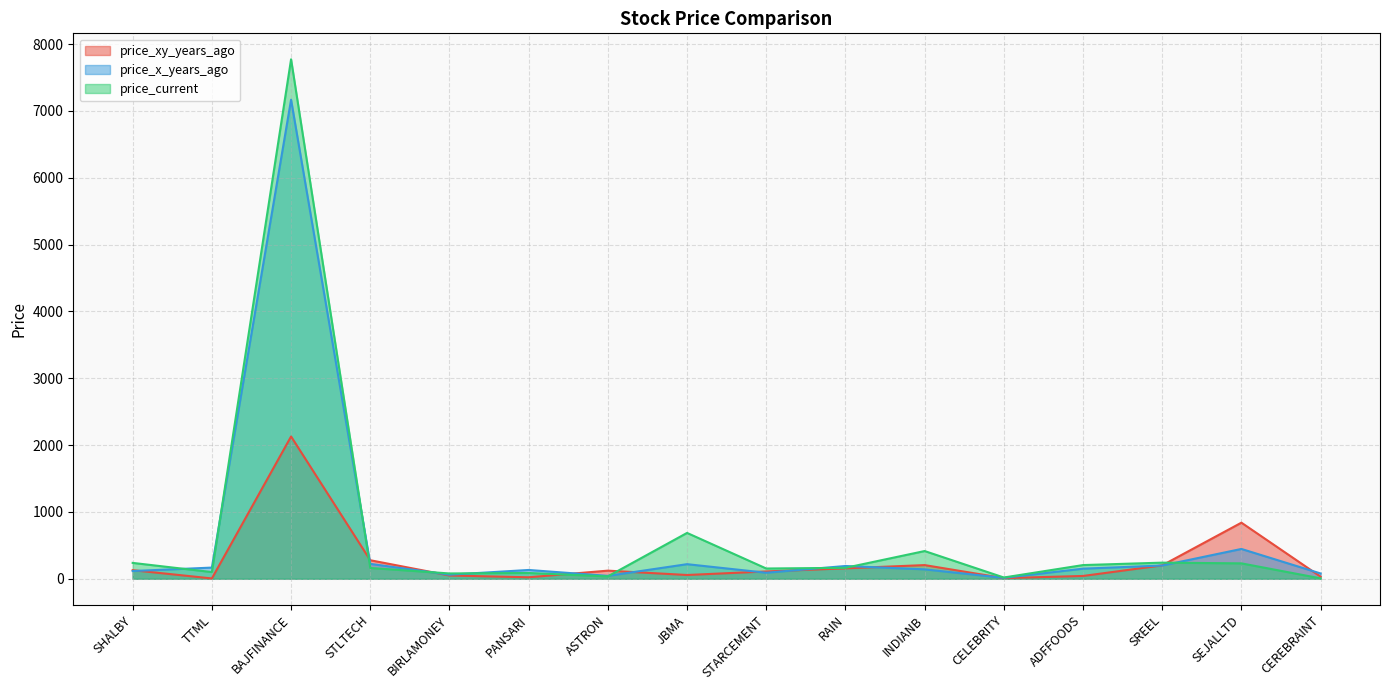

What is the label of the 4th point from the right?

ADFFOODS